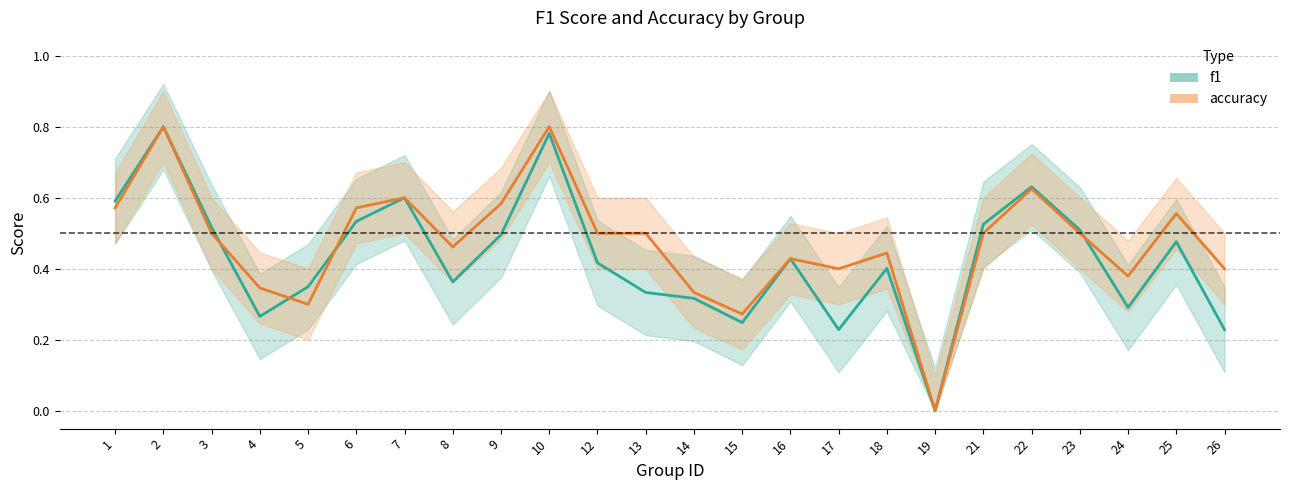

Which label corresponds to the largest value in the chart?

2